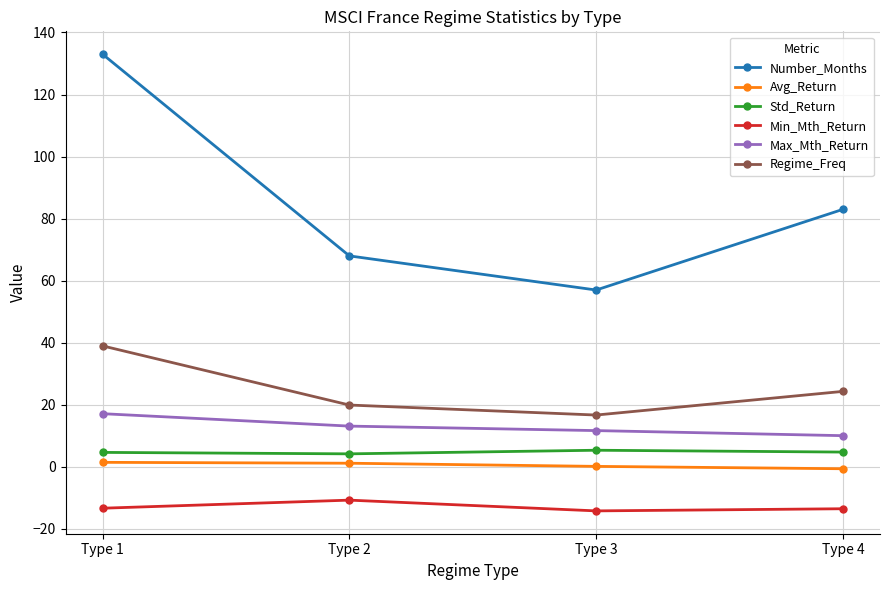

Which series has the largest total across all categories?

Number_Months